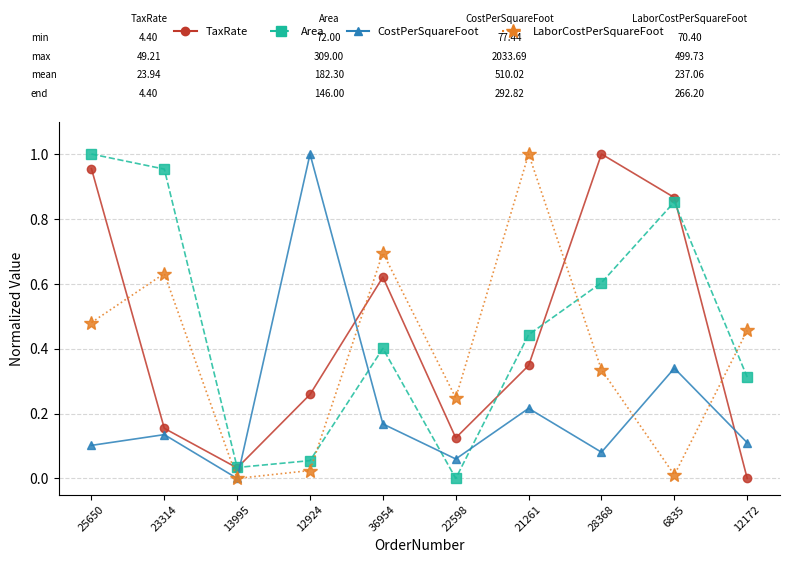

Is this an area chart (filled region under the line)?

No